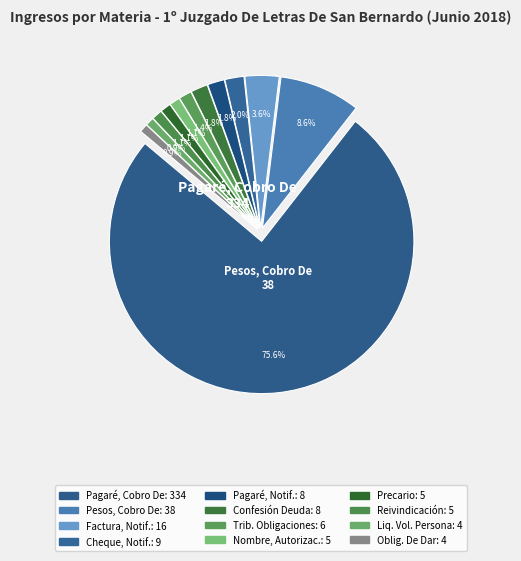

What is the majority slice?

Pagaré, Cobro De